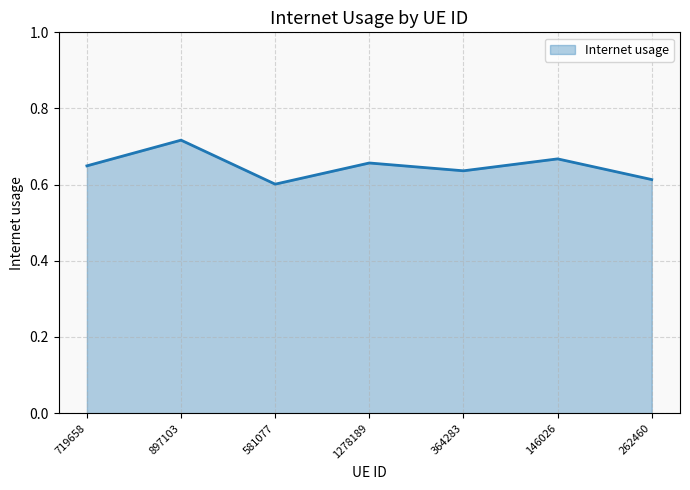

True or false: the data has more than 0 interior local peaks.

True